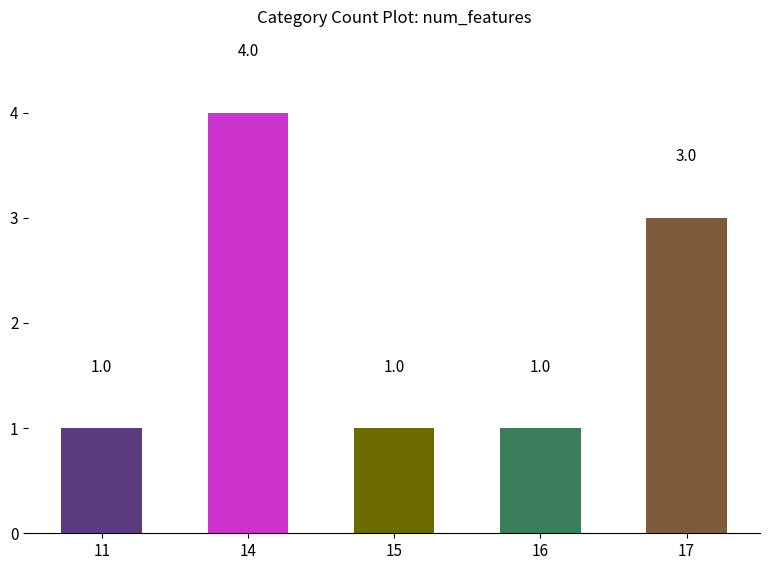

Reading left to right, transcribe all the data shown in this chart.

1	4	1	1	3